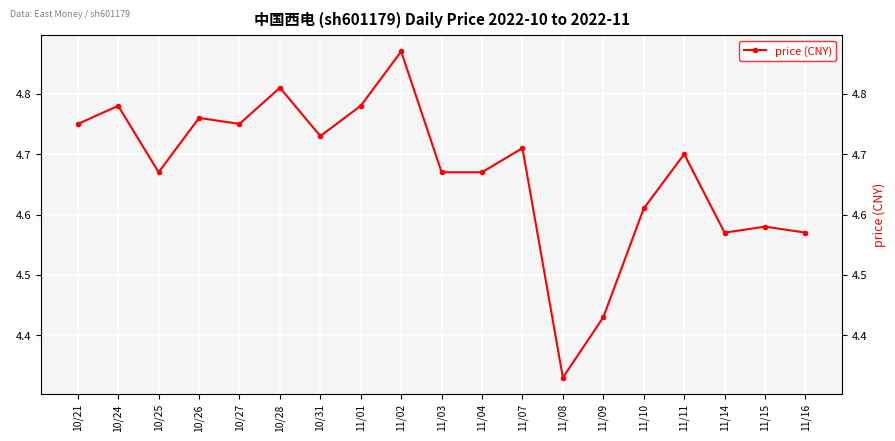

What is the greatest value displayed?

4.9